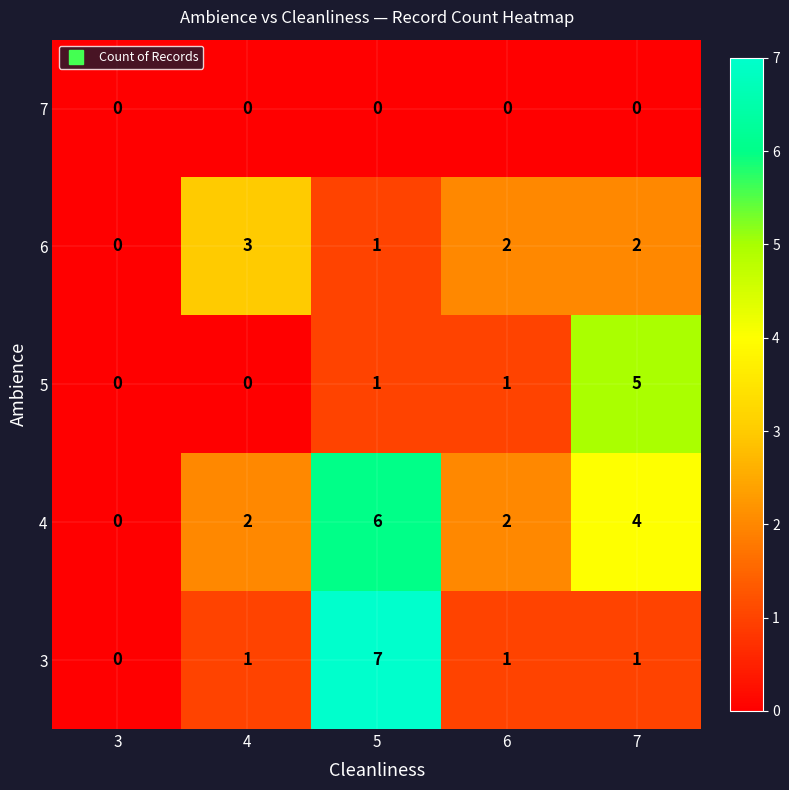

List the series in order of their peak value, lowest first.

7, 6, 5, 4, 3